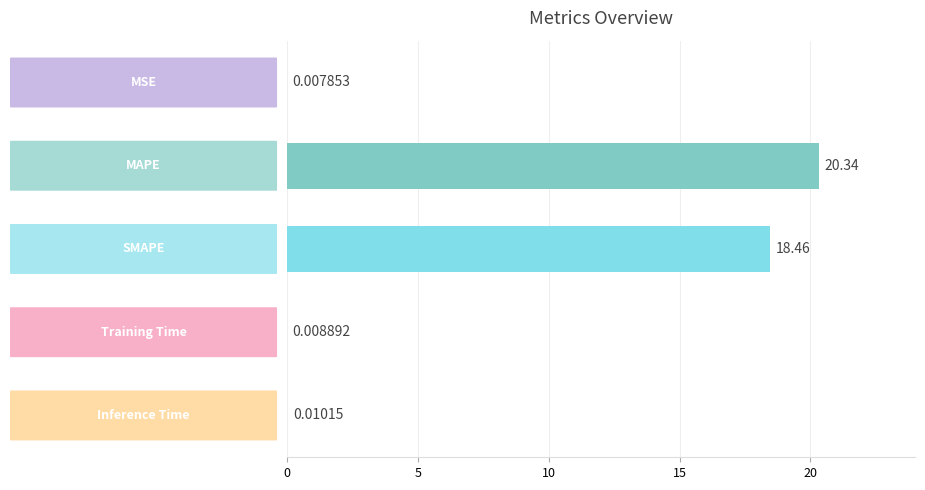

What is the sum of all values?

38.8